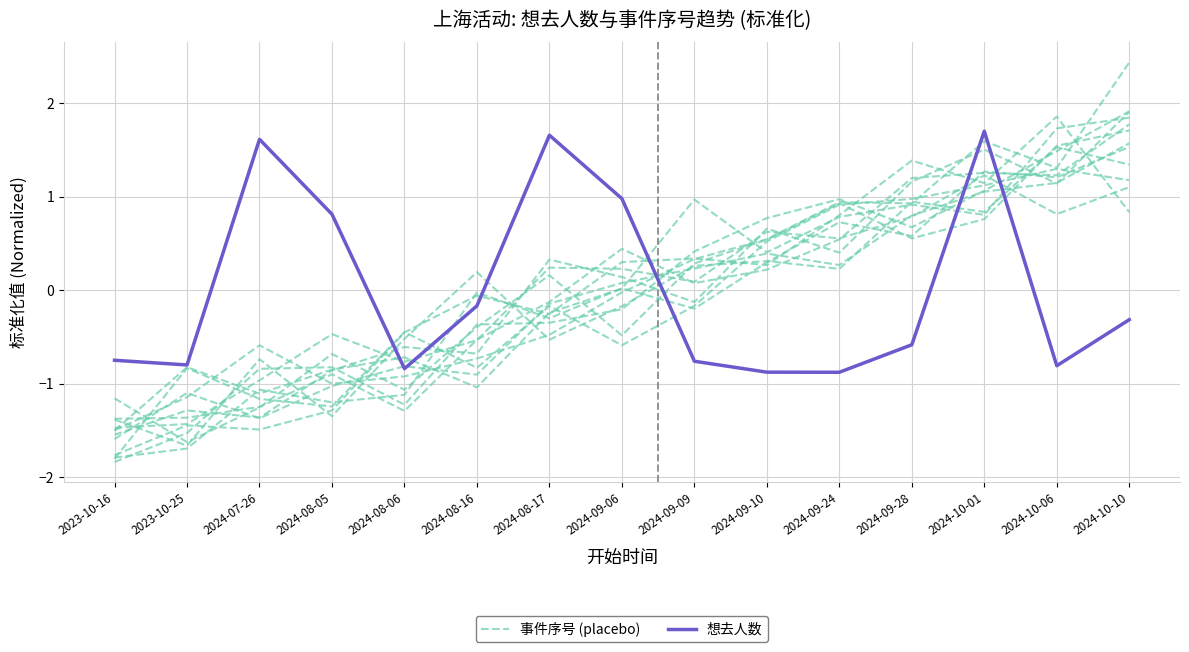

What is the maximum value shown in the chart?

1.7